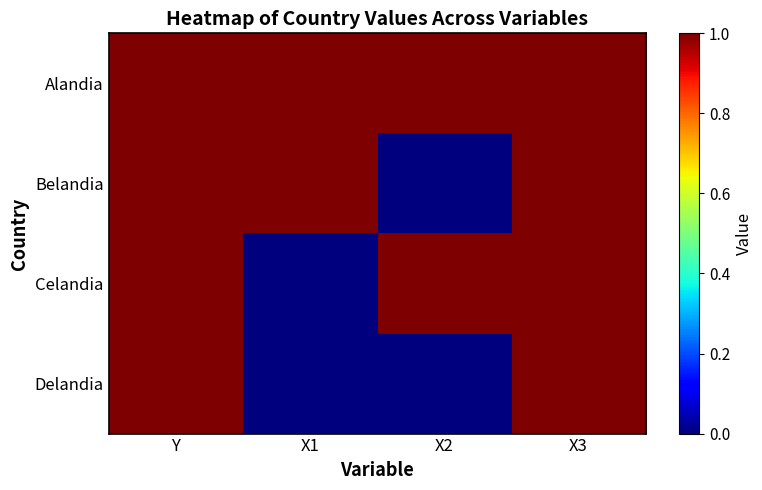

At which category is the sum across all series the highest?

Y